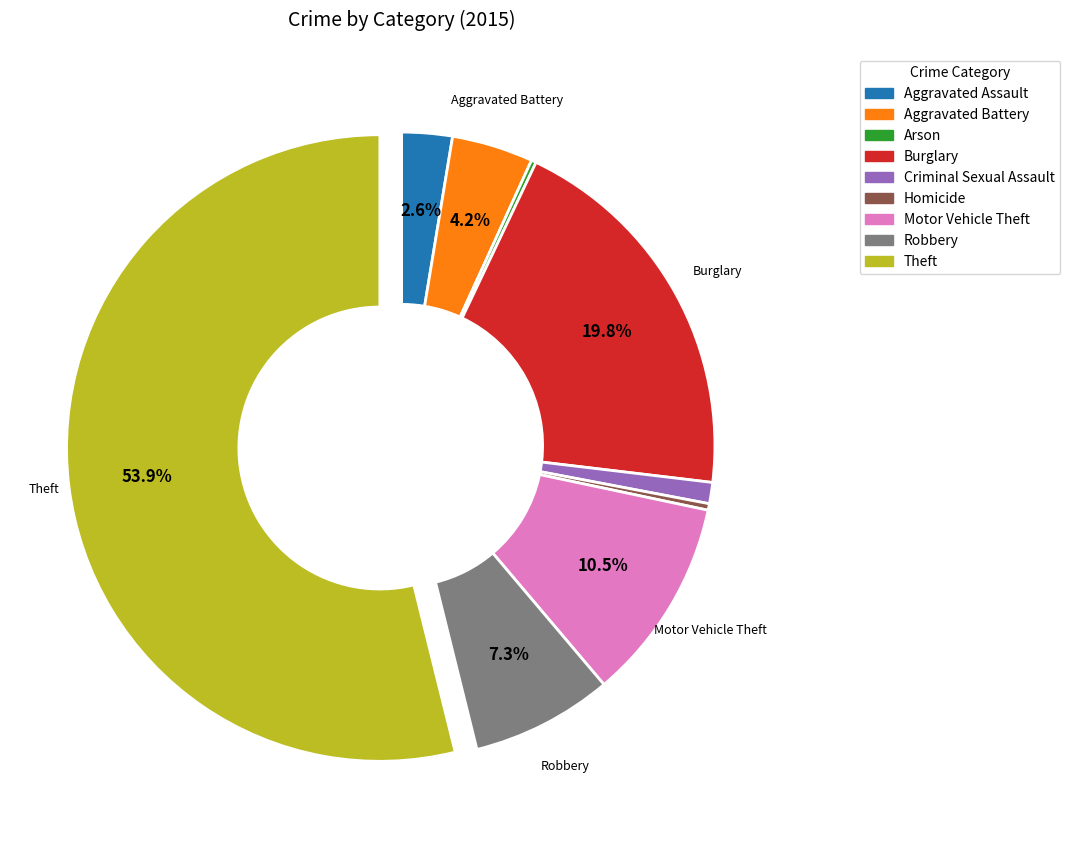

Combined, do Motor Vehicle Theft and Aggravated Battery account for over 50%?

No